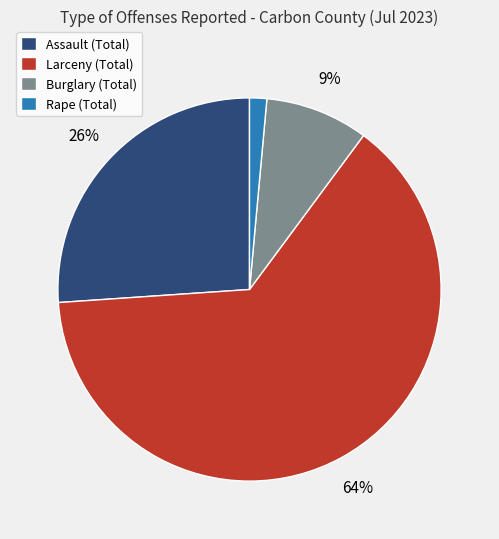

Which has a higher value, Burglary (Total) or Rape (Total)?

Burglary (Total)